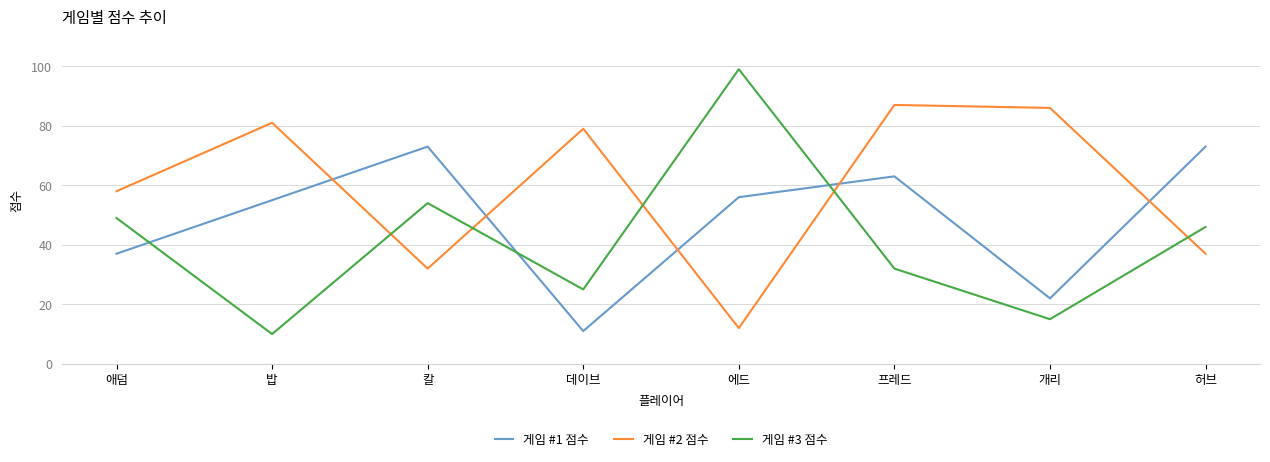

Which series changed the most between 칼 and 프레드?

게임 #2 점수